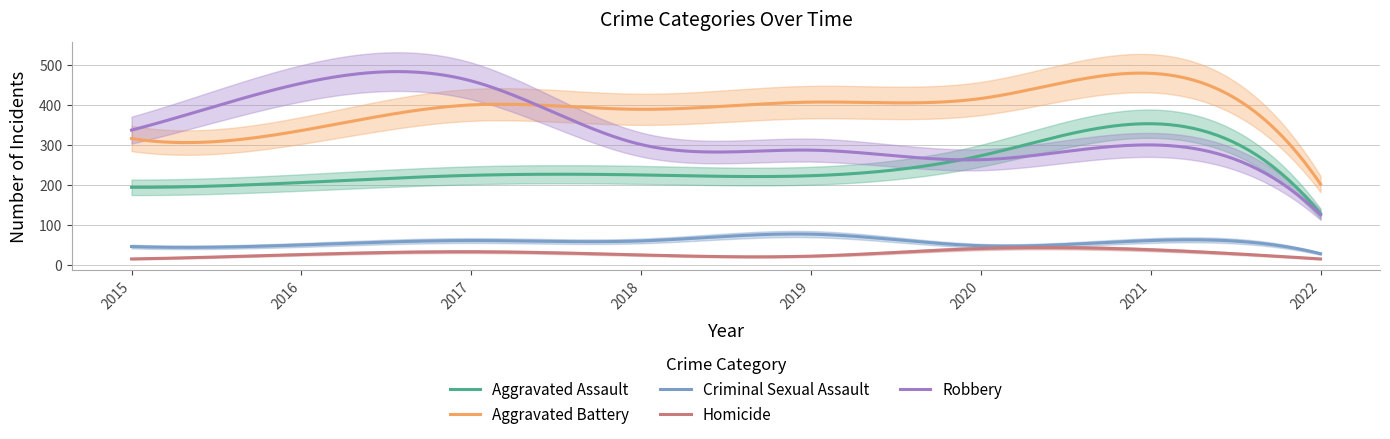

The value of Aggravated Assault at 2020 is 371. True or false?

False